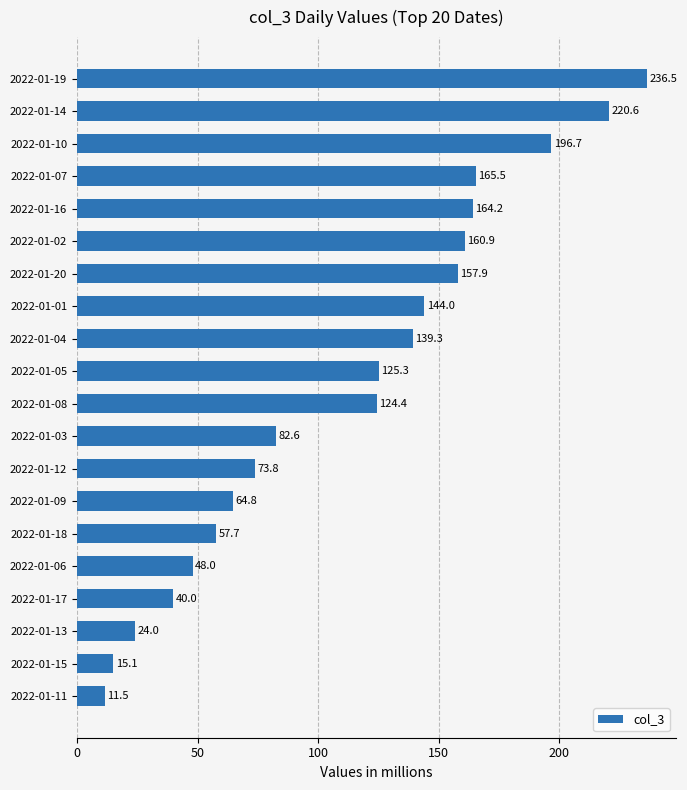

Which has a higher value, 2022-01-17 or 2022-01-02?

2022-01-02